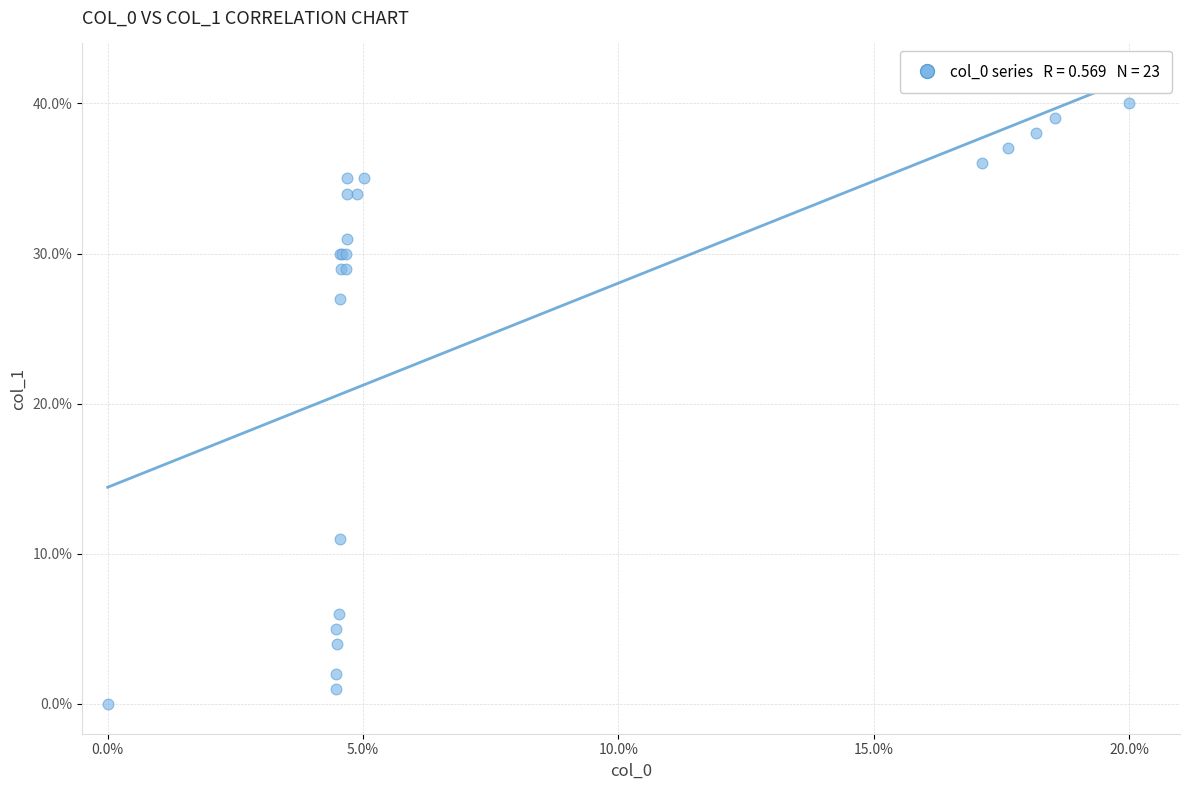

What Y value in the scatter plot is closest to 20?

27